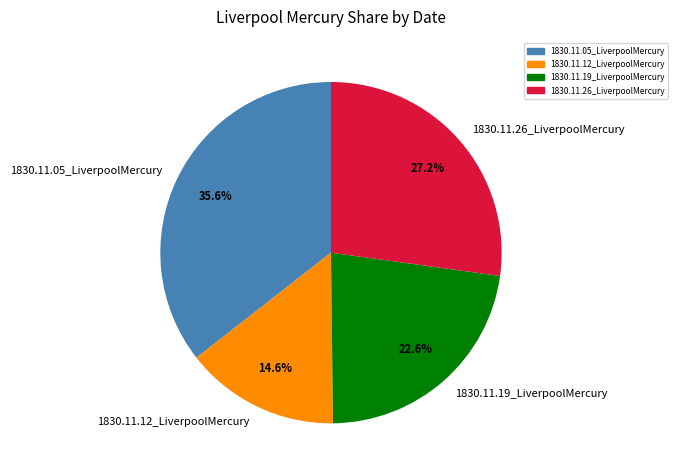

Is the sum of 1830.11.12_LiverpoolMercury and 1830.11.19_LiverpoolMercury greater than half?

No